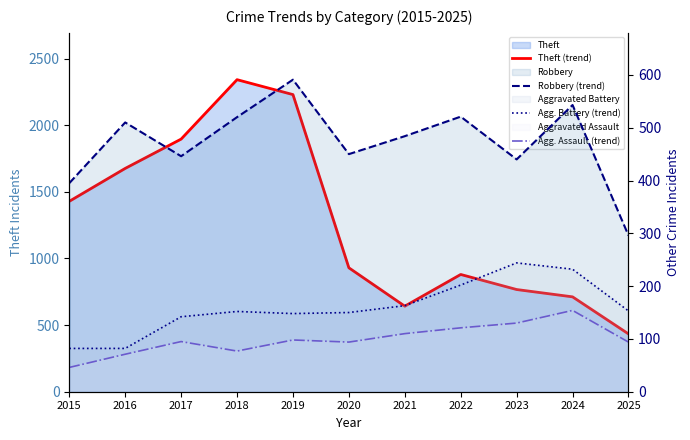

How many data points does each series have?

11